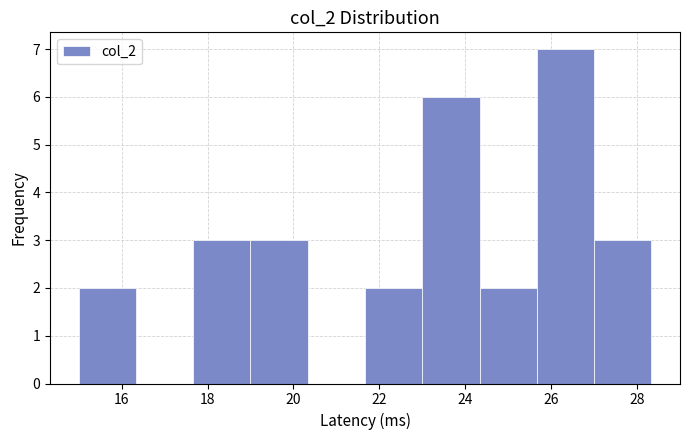

Reading left to right, transcribe this chart: for each bar, give the range it covers on the x-axis and its height. Neither the bar edges nor the heights are printed on the chart, so give them approximately, as read against the axes.

15.0 to 16.4: 2
16.4 to 17.6: 0
17.6 to 19.0: 3
19.0 to 20.4: 3
20.4 to 21.6: 0
21.6 to 23.0: 2
23.0 to 24.4: 6
24.4 to 25.6: 2
25.6 to 27.0: 7
27.0 to 28.4: 3